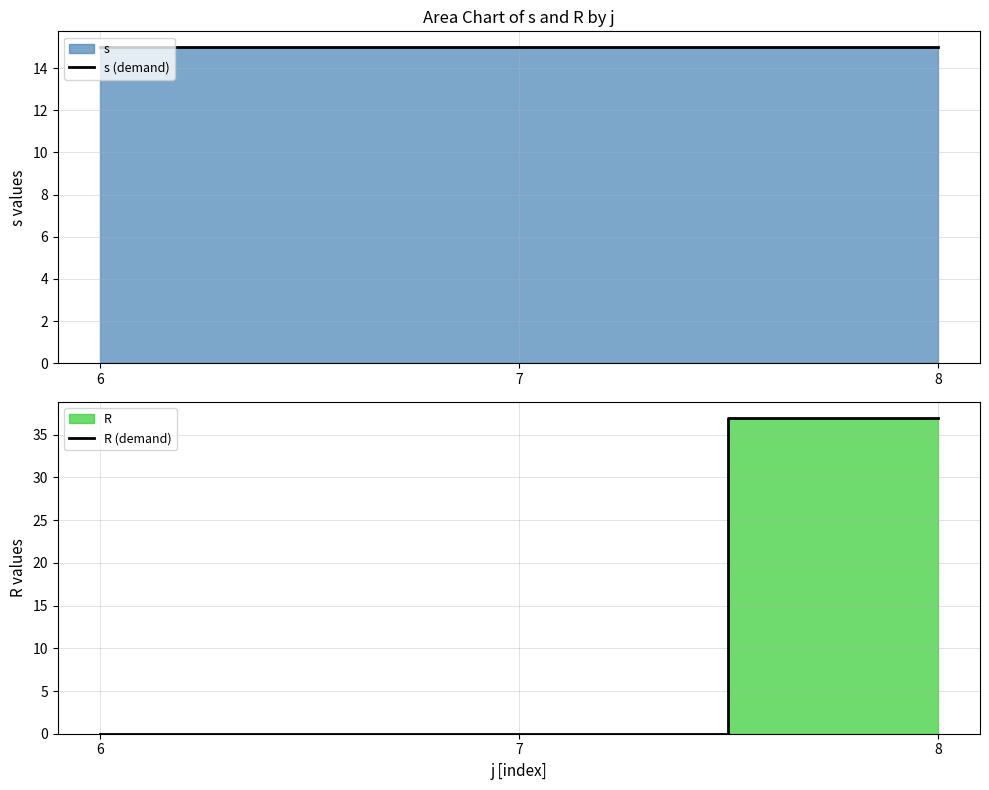

At how many categories does at least one series exceed 28?

1